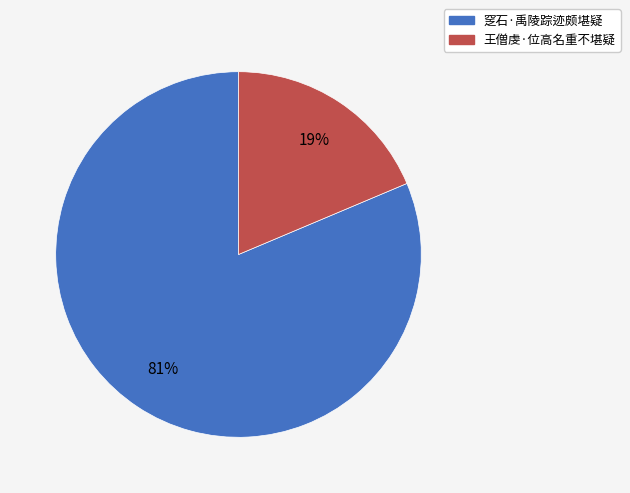

Does 王僧虔·位高名重不堪疑 represent more than half of the total?

No